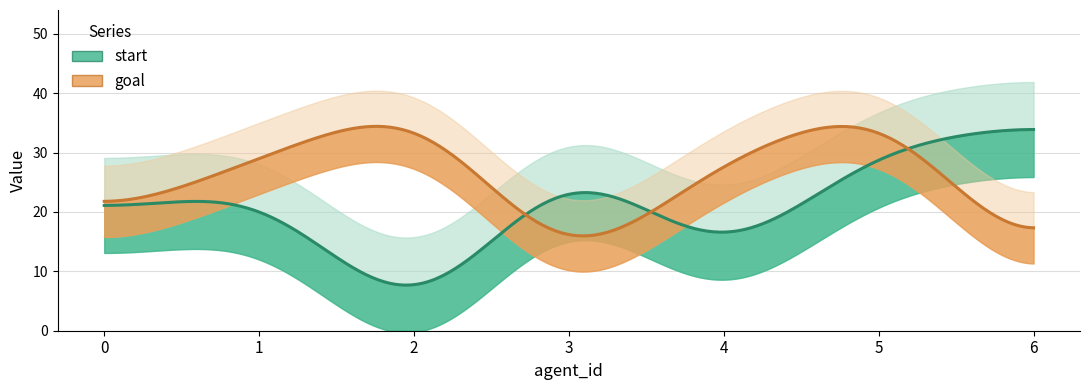

What is the minimum value for goal?

9